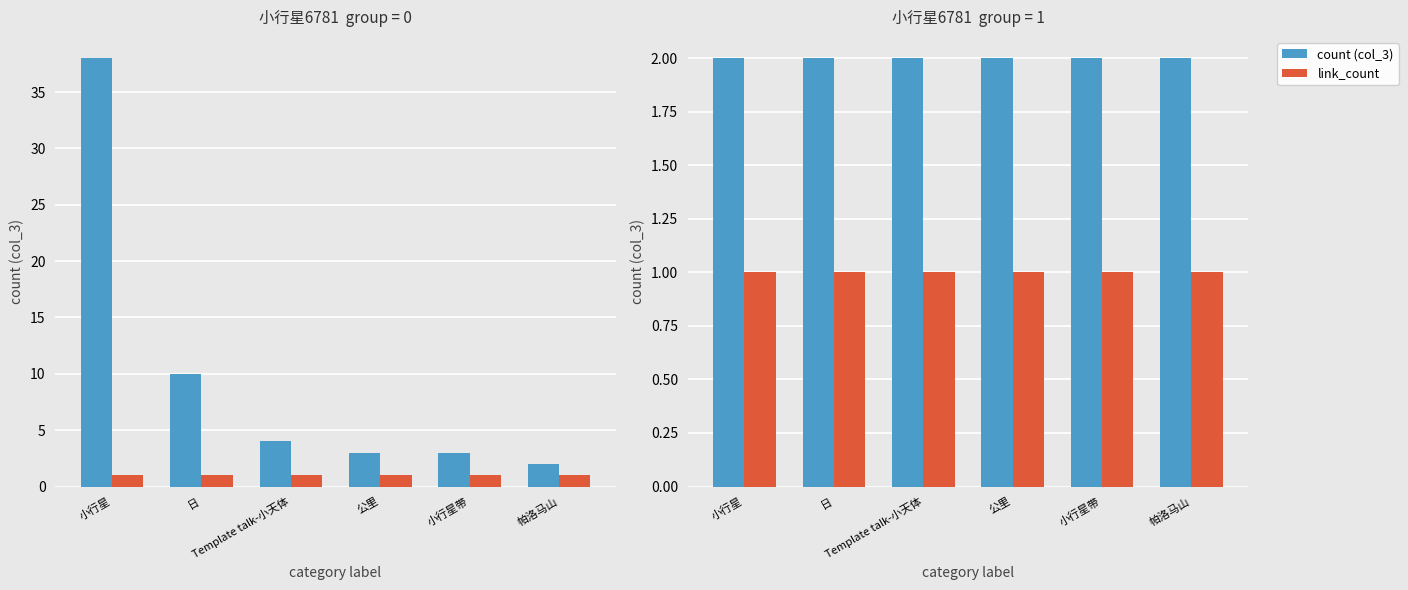

At which label does count (col_3) reach its minimum?

小行星